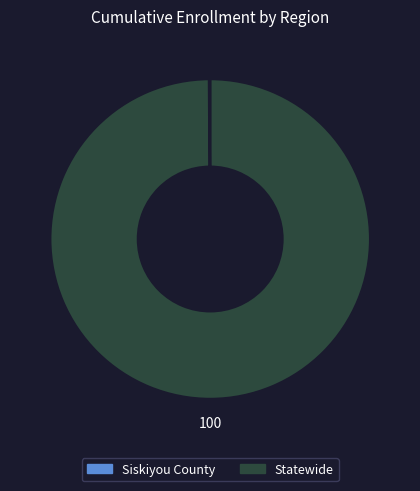

Is it true that Statewide is 93% of the pie?

False